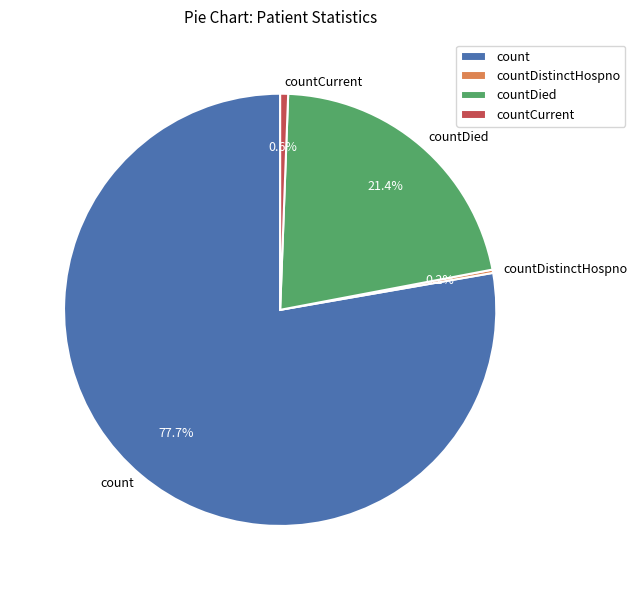

To the nearest percent, what is the average slice percentage?

25%